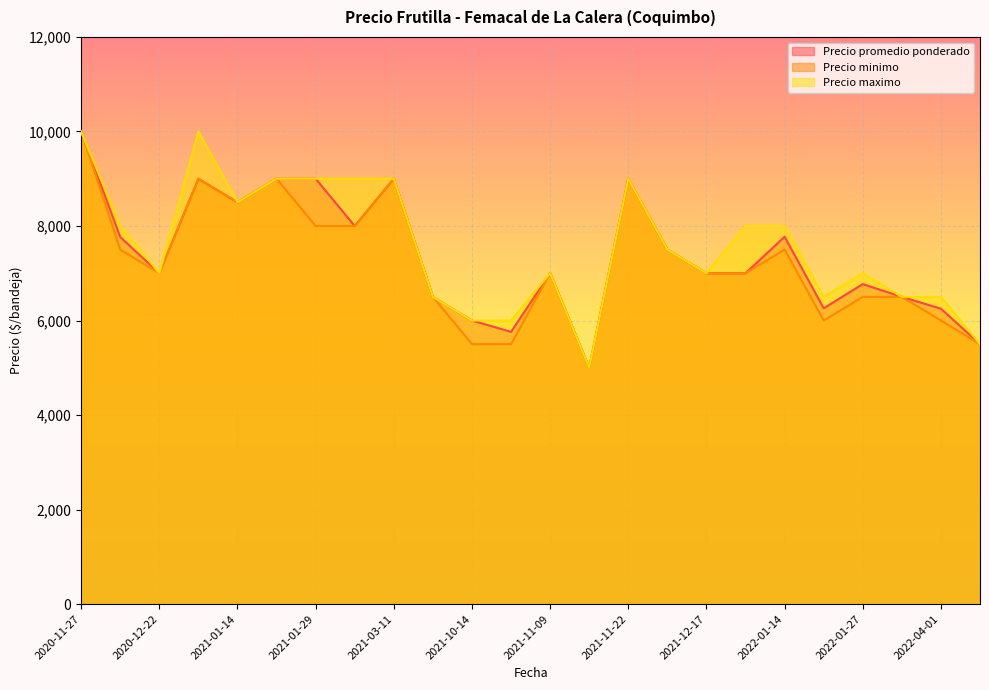

What is the sum of all Precio minimo values?

174000